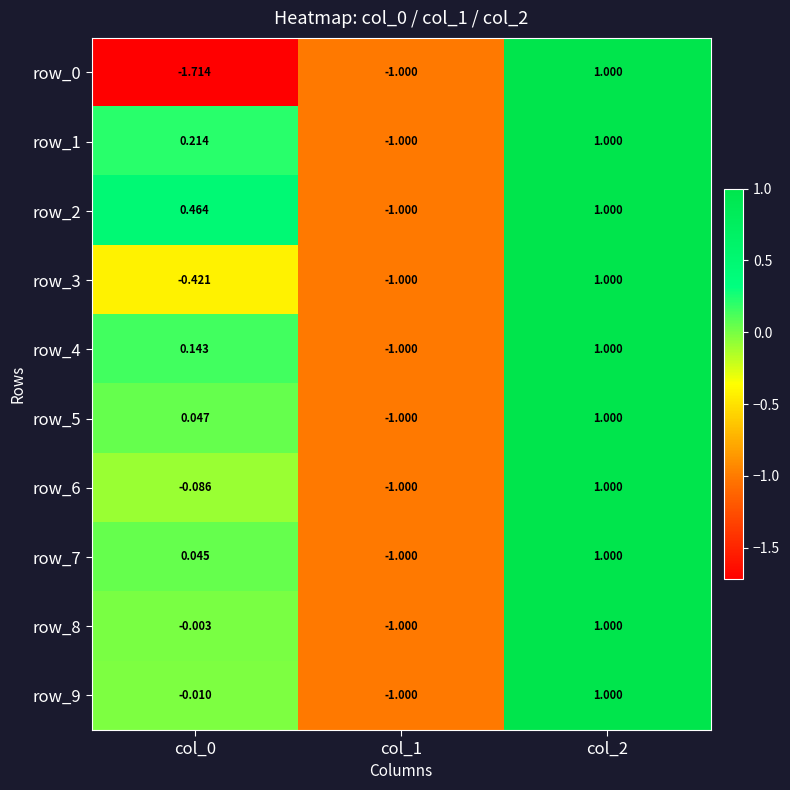

How many data points in row_7 are above 0?

2